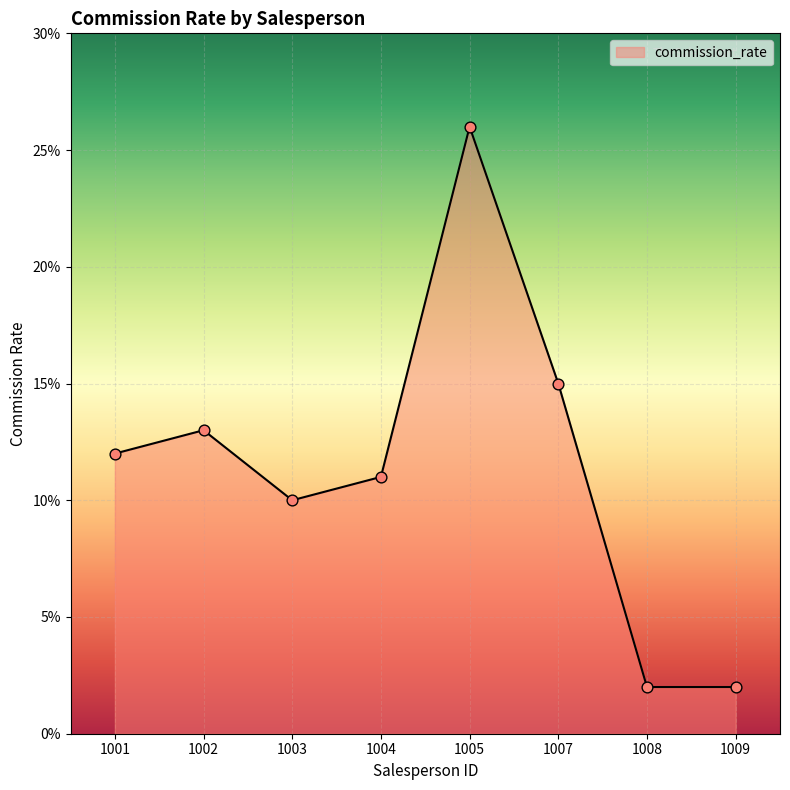

What is the change in value from 1004 to 1005?

+15